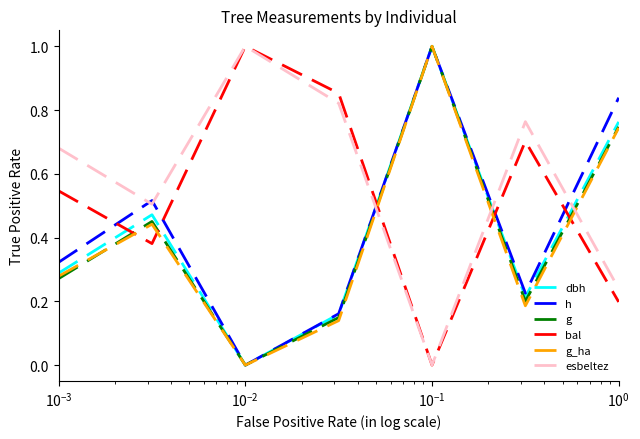

How many times do bal and h cross each other?

5